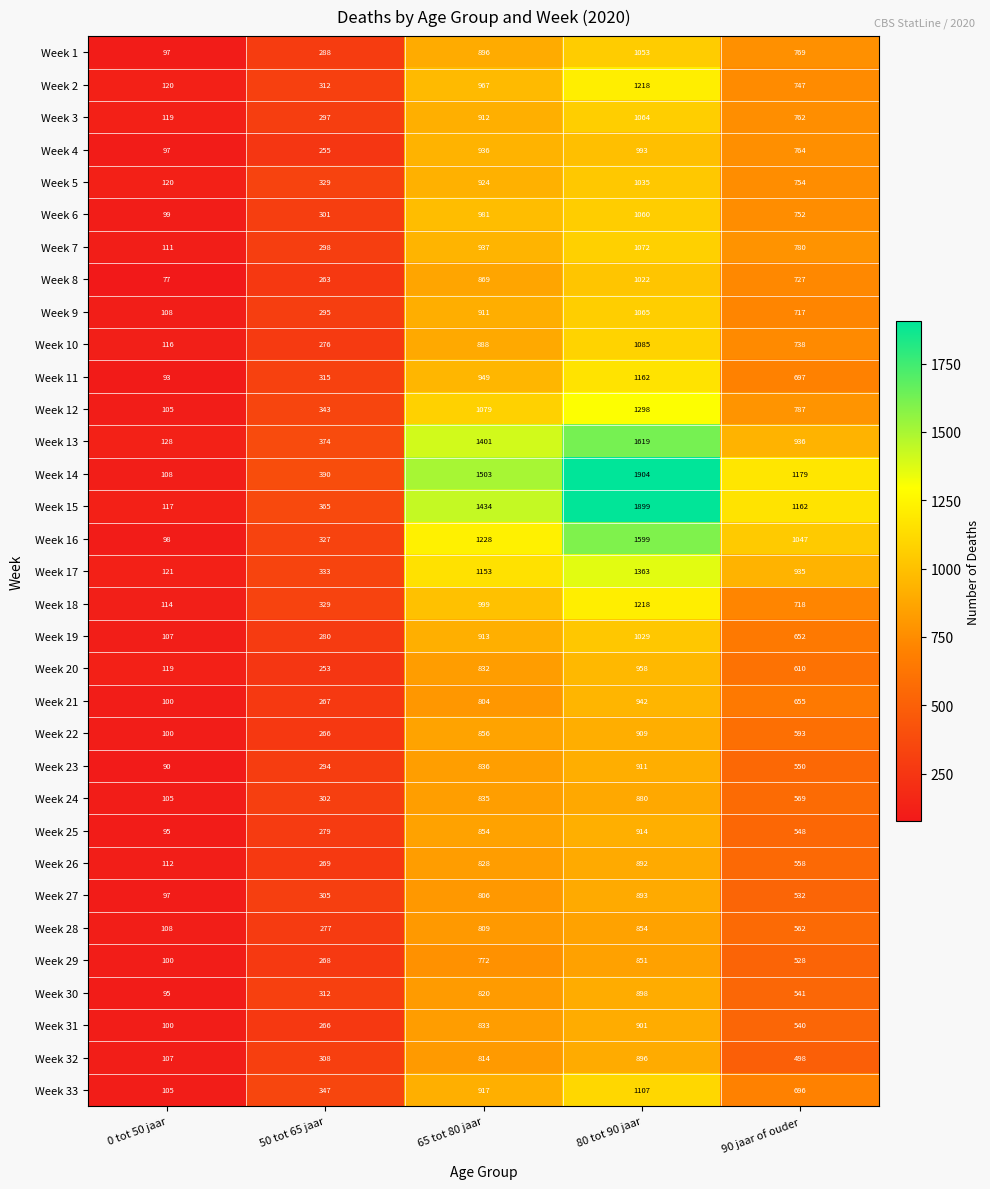

At how many categories does at least one series exceed 84?

5